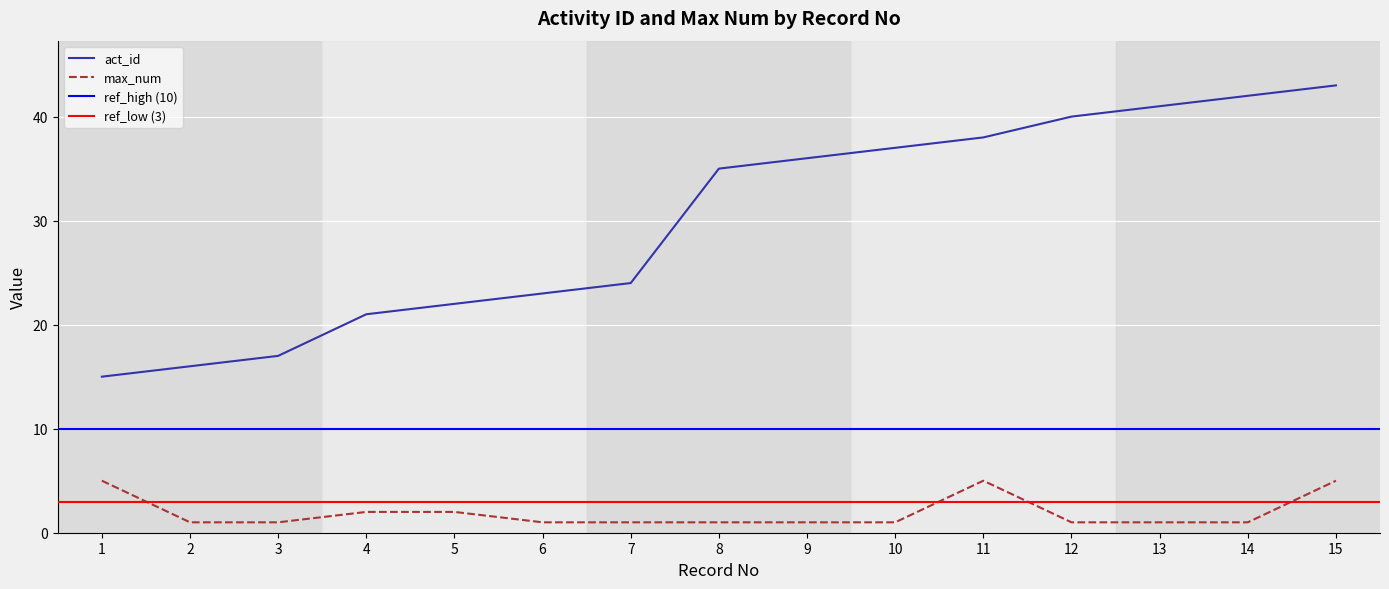

What is the minimum value shown in the chart?

1